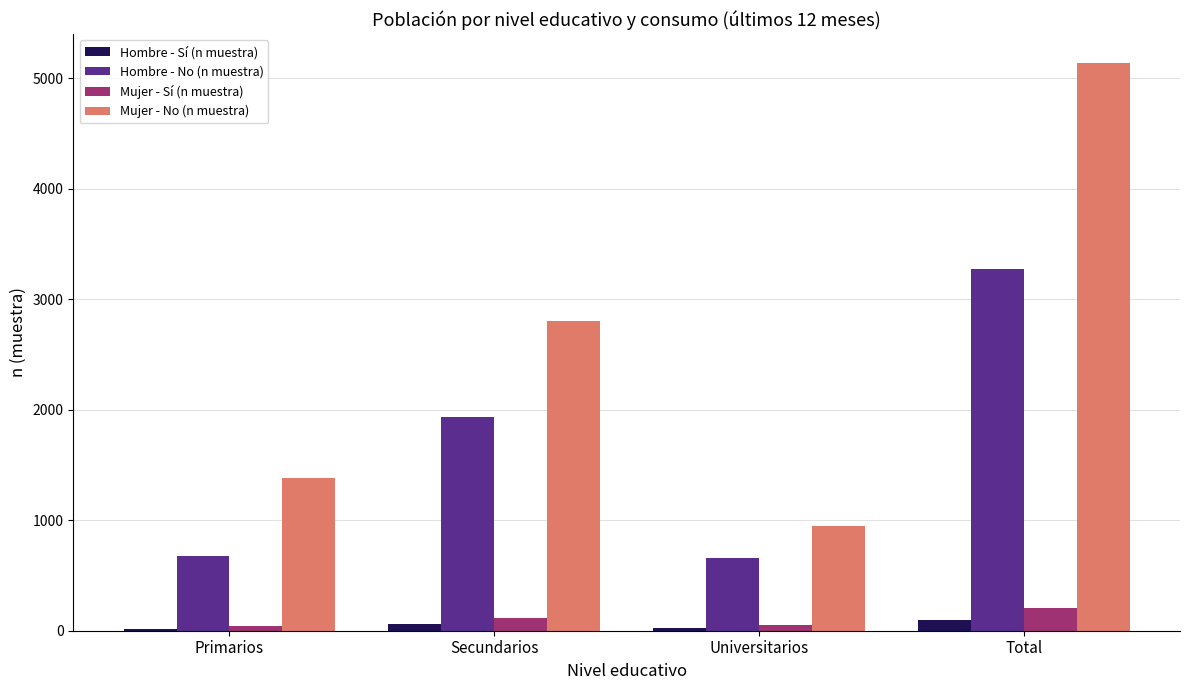

What is the spread (max minus min) of values at Universitarios?

927